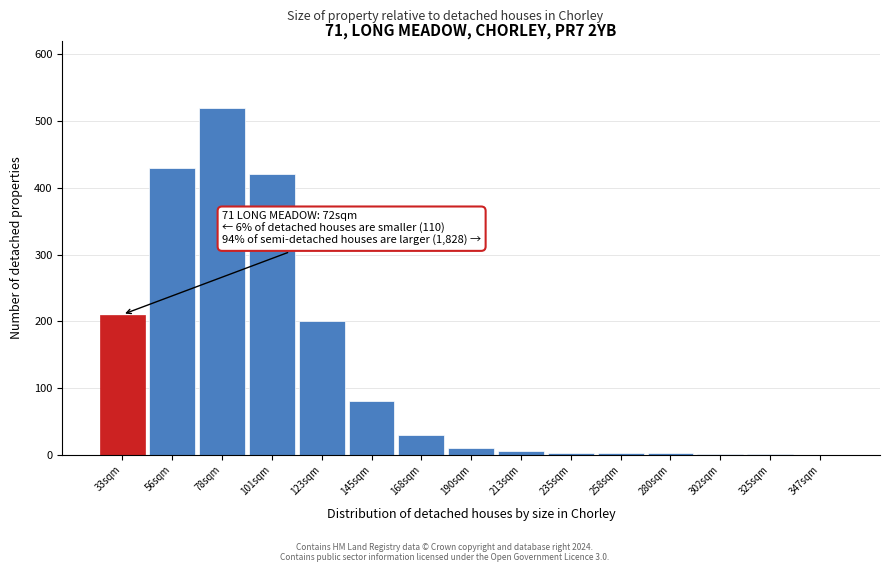

At which label is the value closest to 260?

33sqm